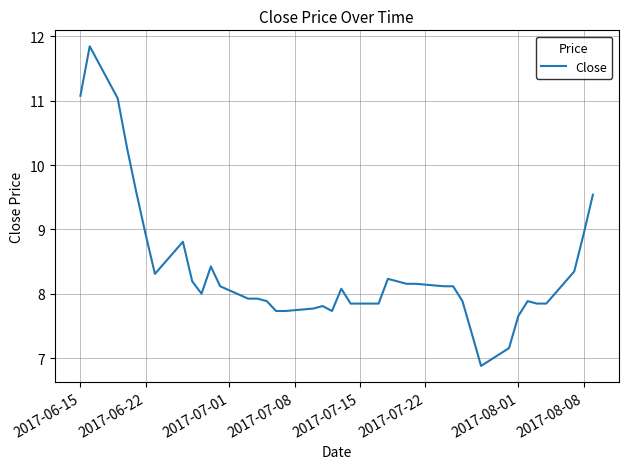

What is the smallest value displayed?

6.9